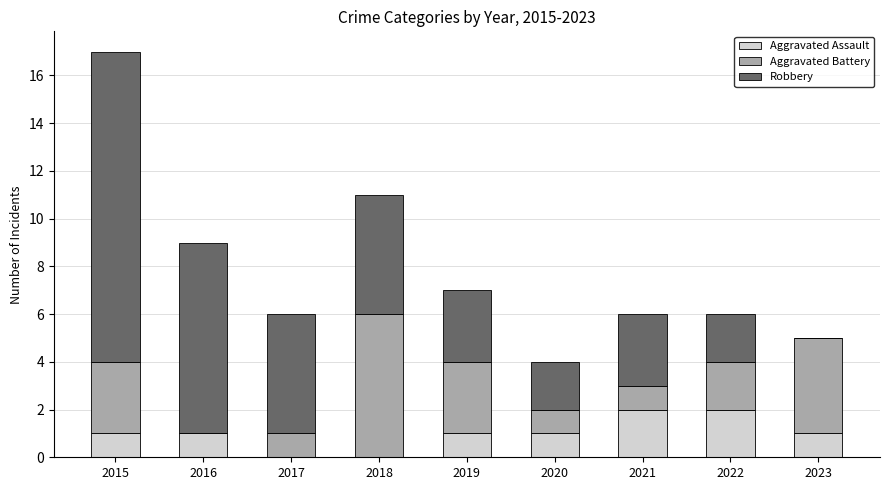

What is the total value across all series at 2019?

7